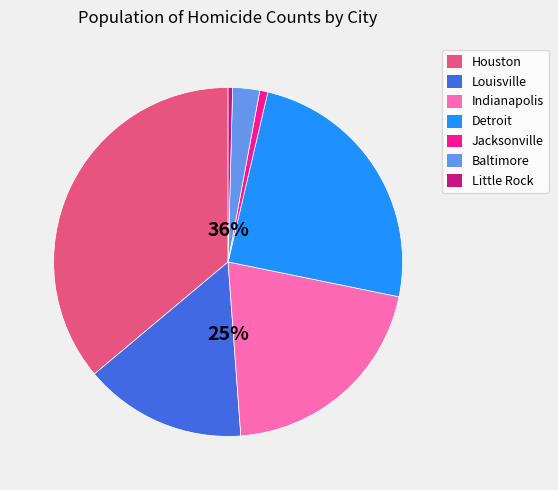

Does any single category account for the majority?

No